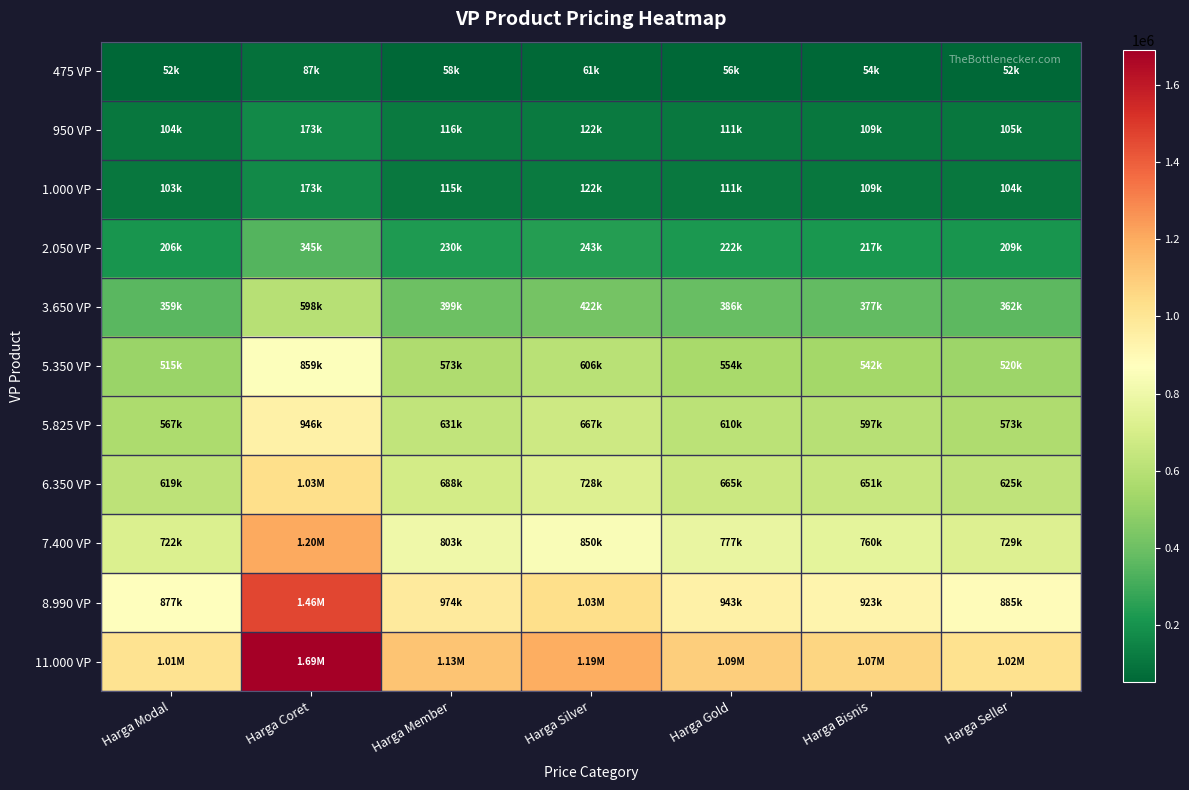

Which category has the lowest value across all series?

Harga Modal